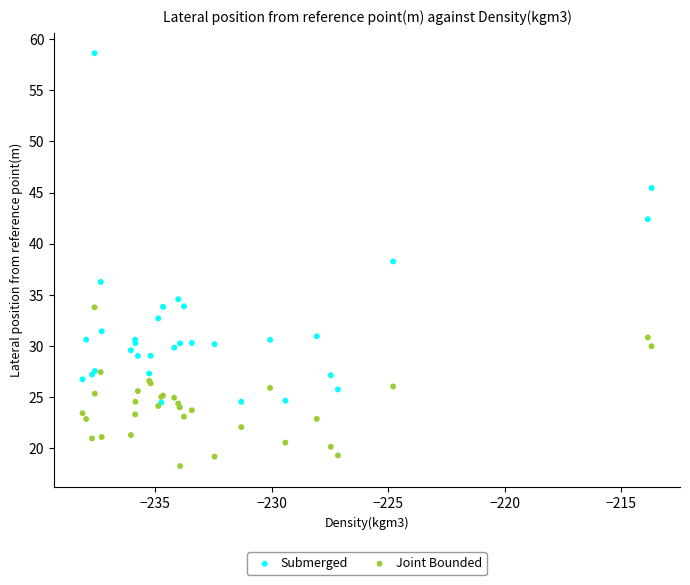

Which series reaches the maximum Y coordinate?

Submerged